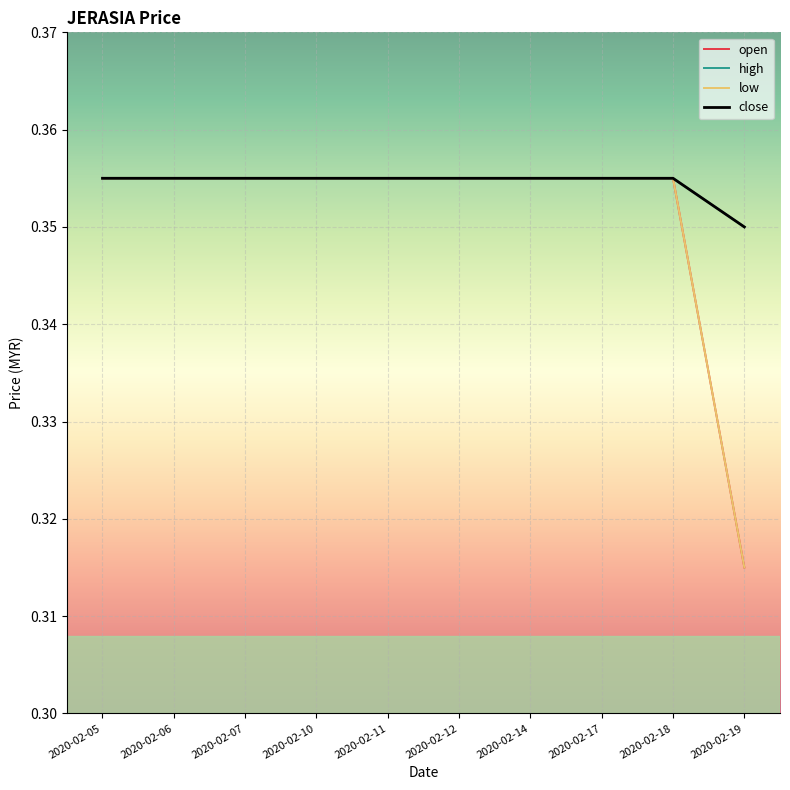

The value of open at 2020-02-07 is 0.4. True or false?

True